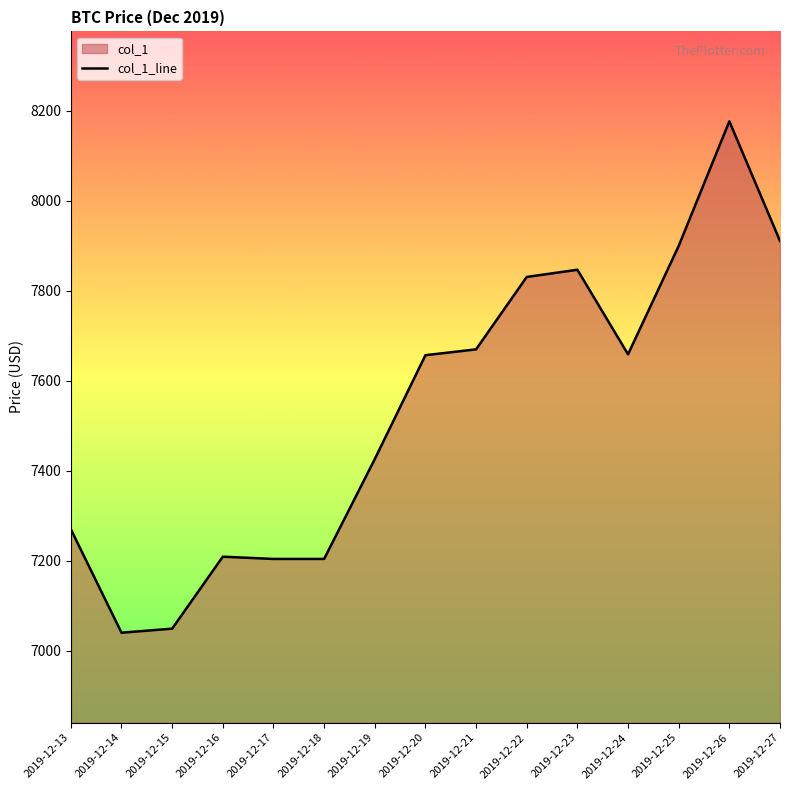

What is the approximate value at 2019-12-15?

7048.7